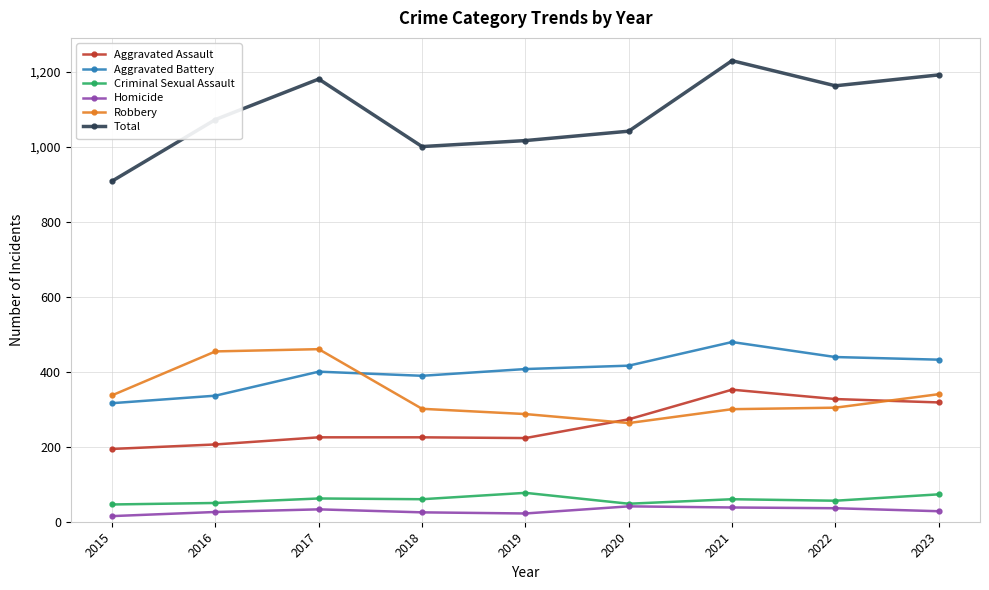

True or false: Aggravated Battery has more than 0 interior local peaks.

True